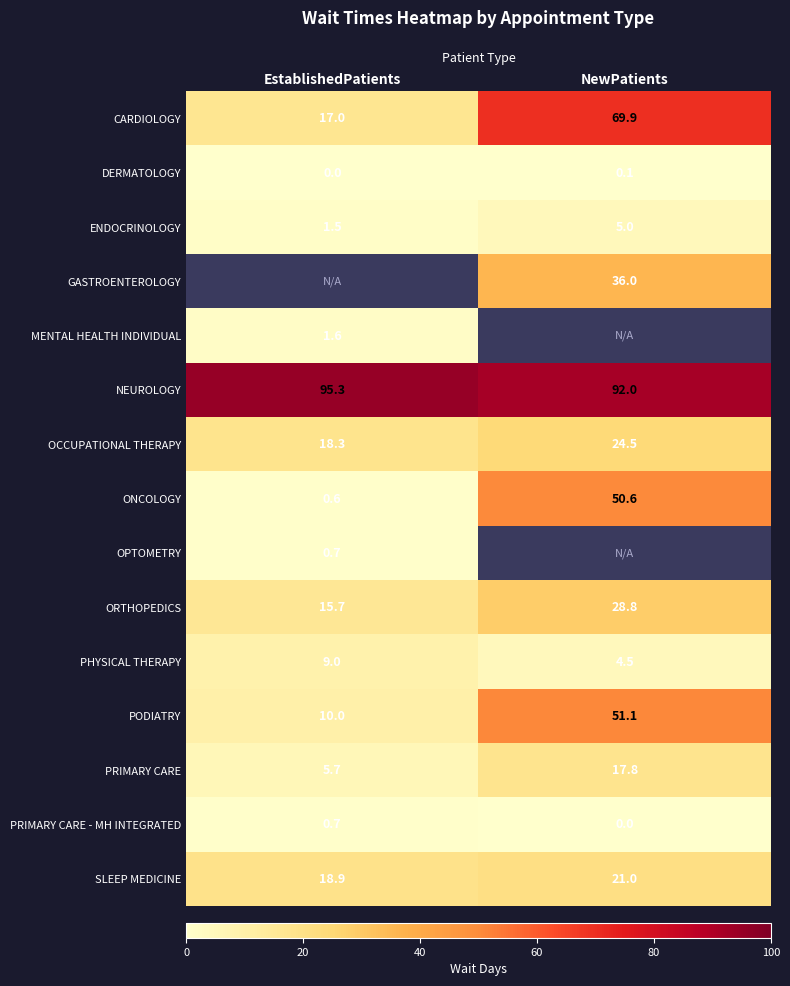

The value of PRIMARY CARE - MH INTEGRATED at EstablishedPatients is 0.7. True or false?

True